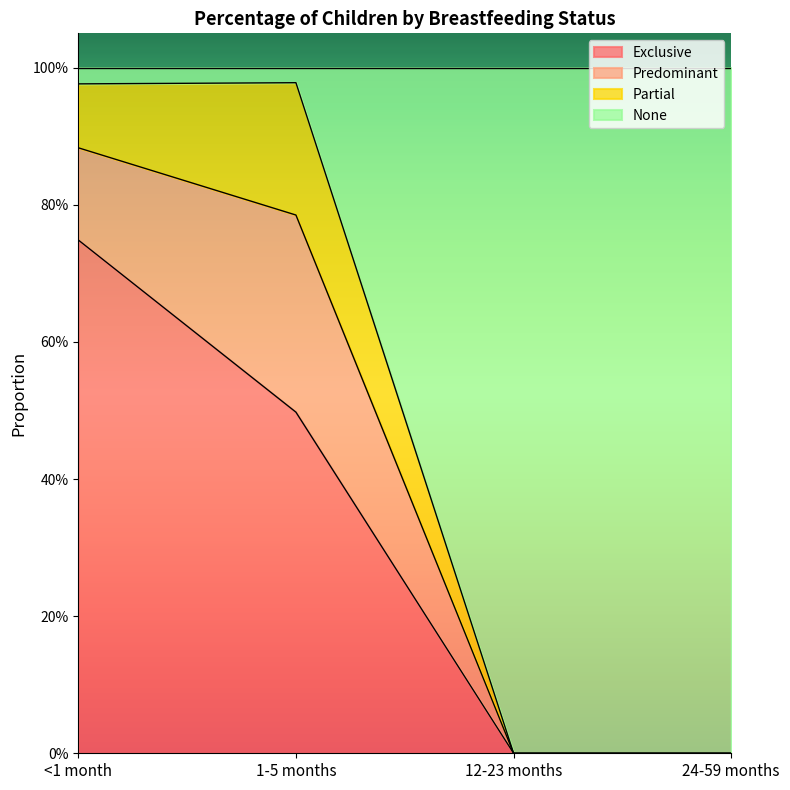

What are all the series names shown in the legend?

Exclusive, Predominant, Partial, None